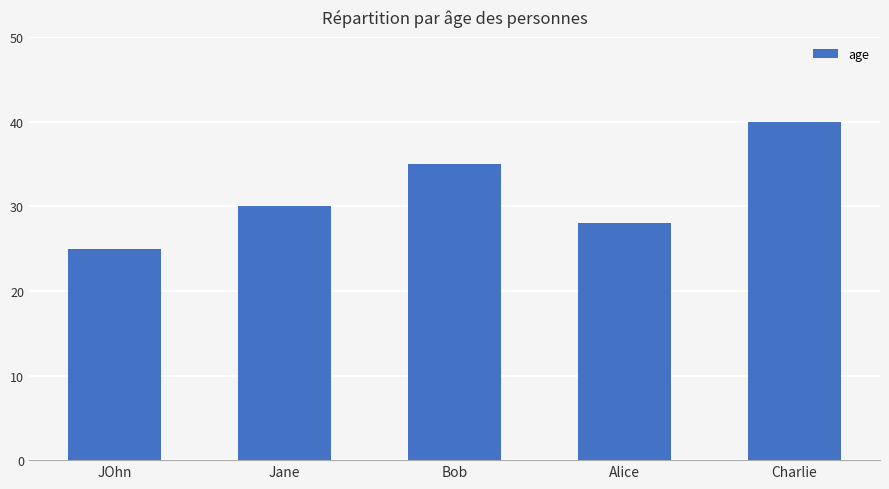

How many series are shown in this chart?

1